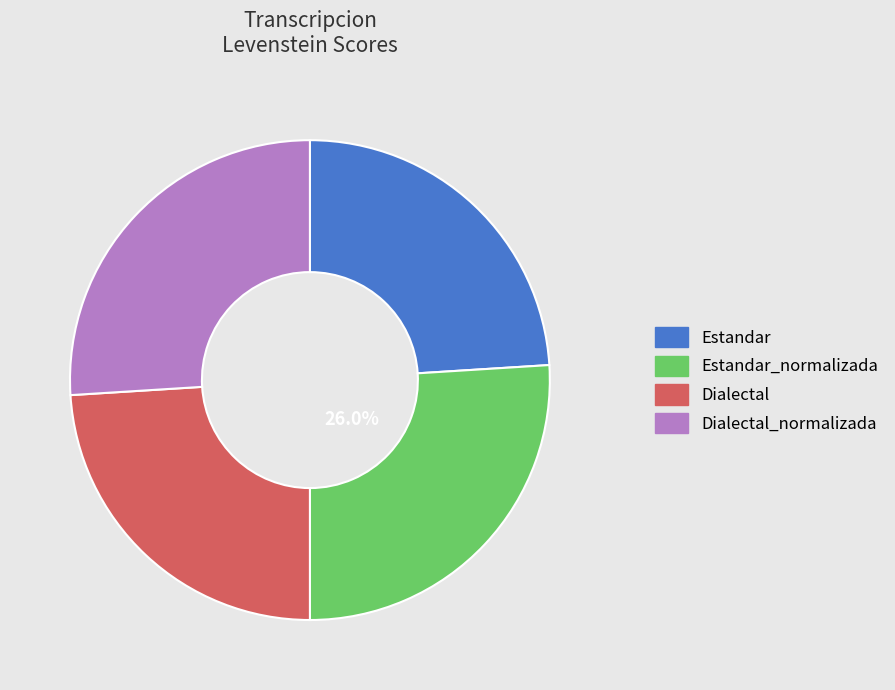

Count the number of slices in the pie.

4